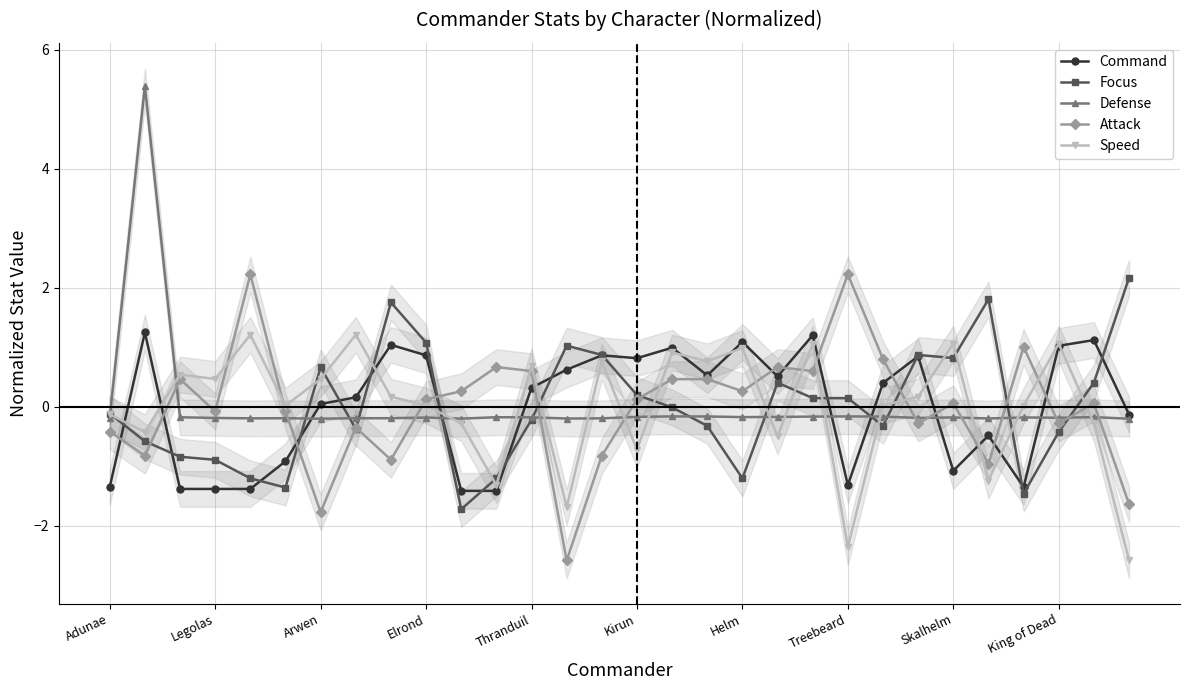

Does the chart display data point markers on the line(s)?

Yes